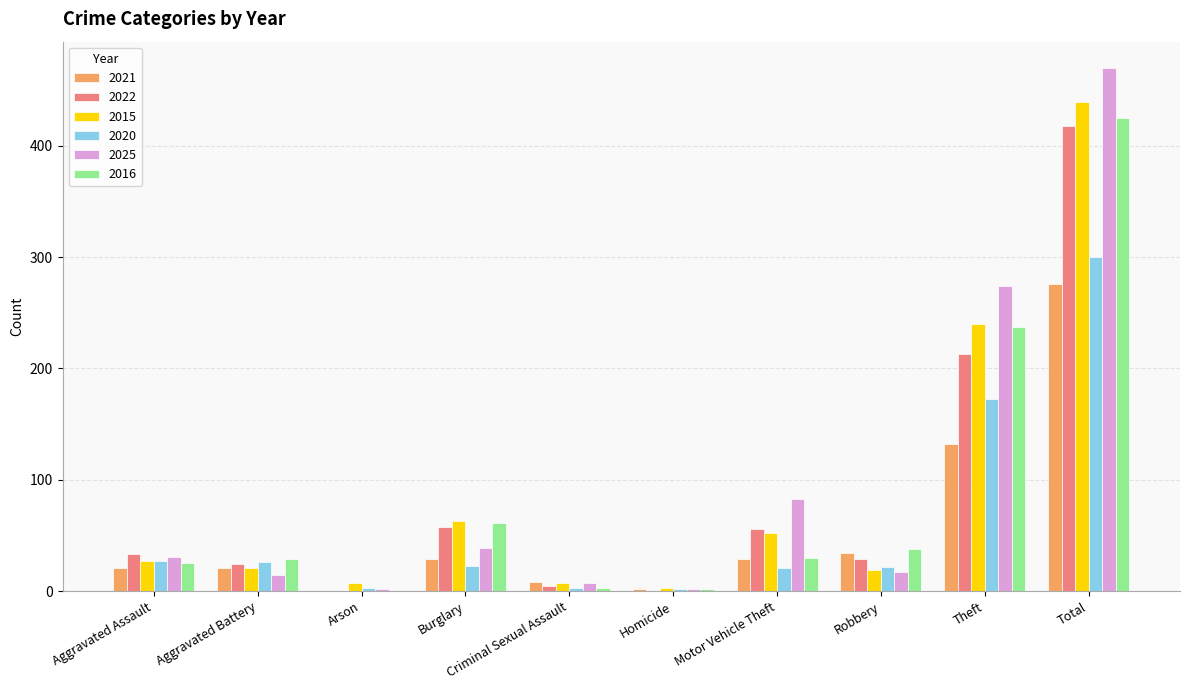

Is it true that 2016 equals 50 at Aggravated Battery?

False